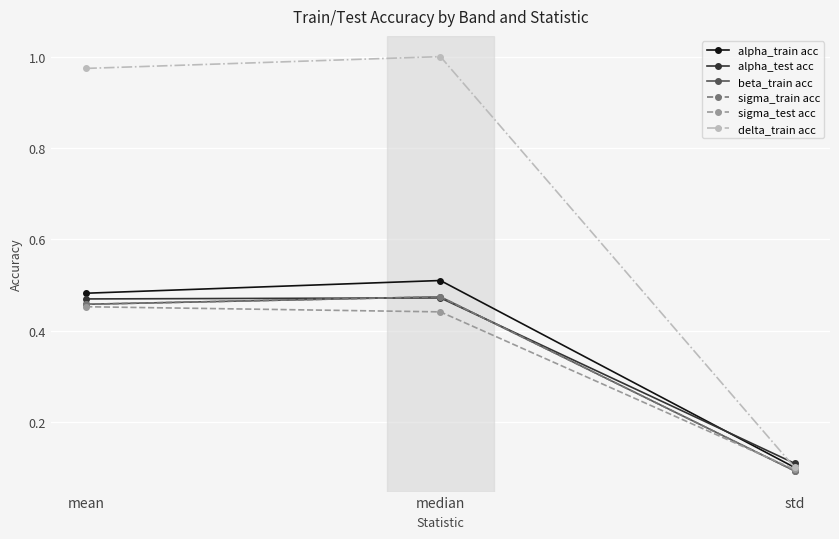

Which category has the highest value across all series?

median